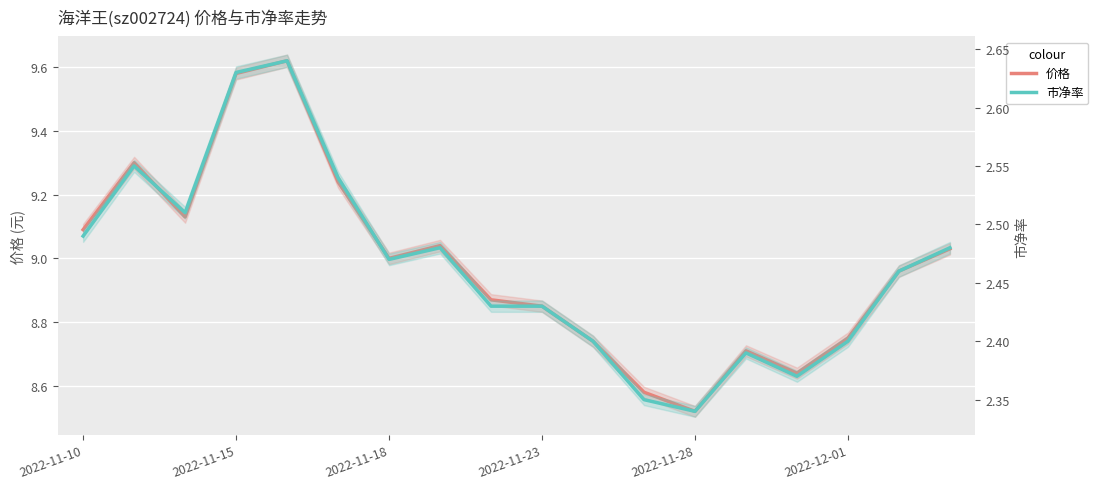

True or false: 价格 and 市净率 cross at least once.

False